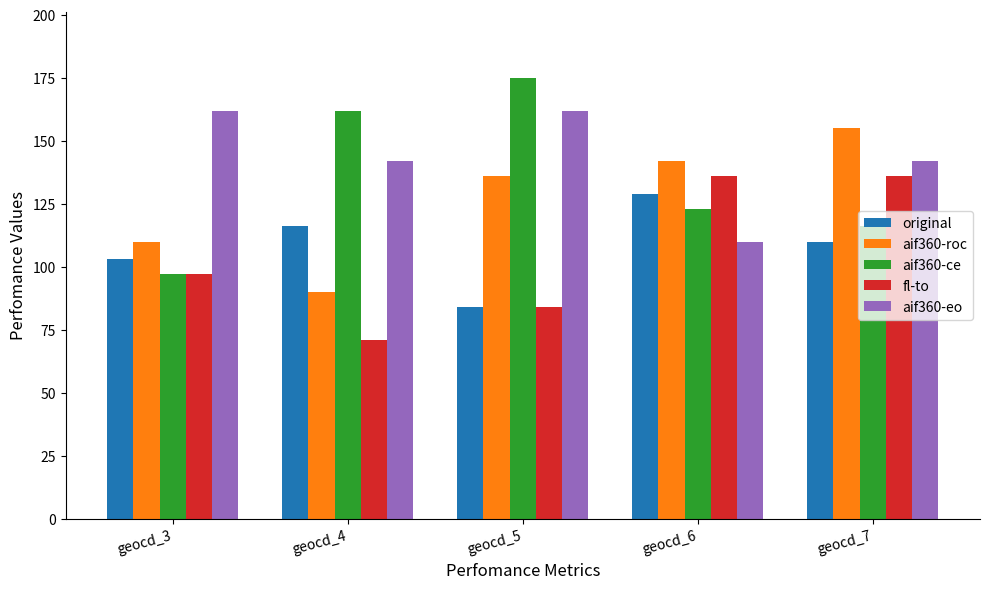

At which label does aif360-eo reach its minimum?

geocd_6